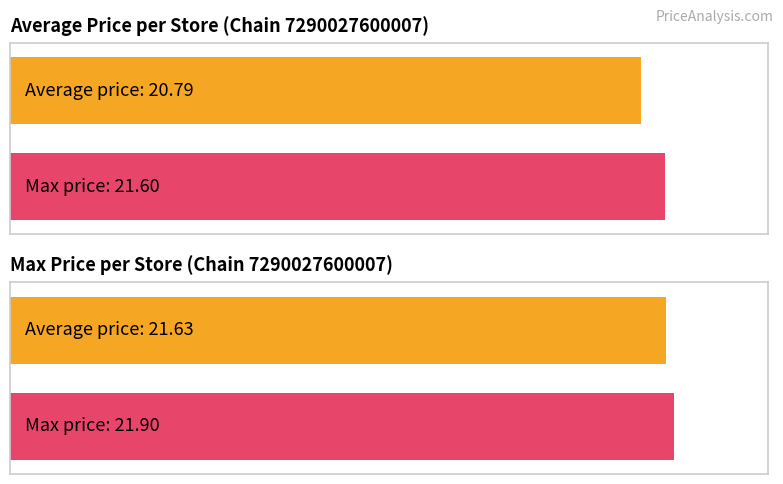

Which series changed the most between Store 35 and Store 65?

Average price